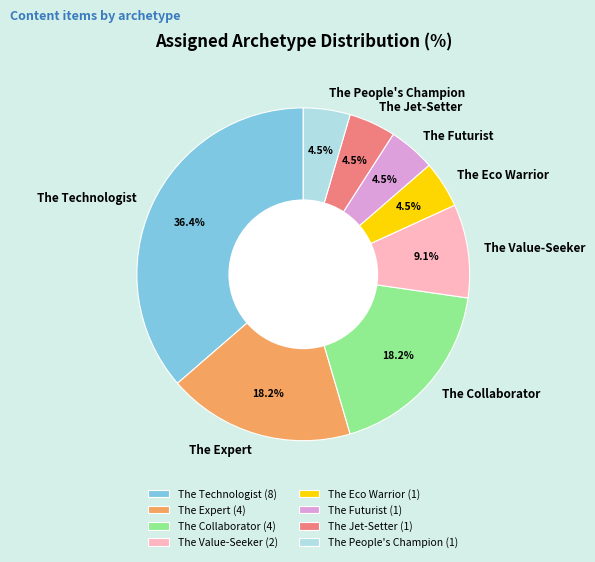

Does any single category account for the majority?

No